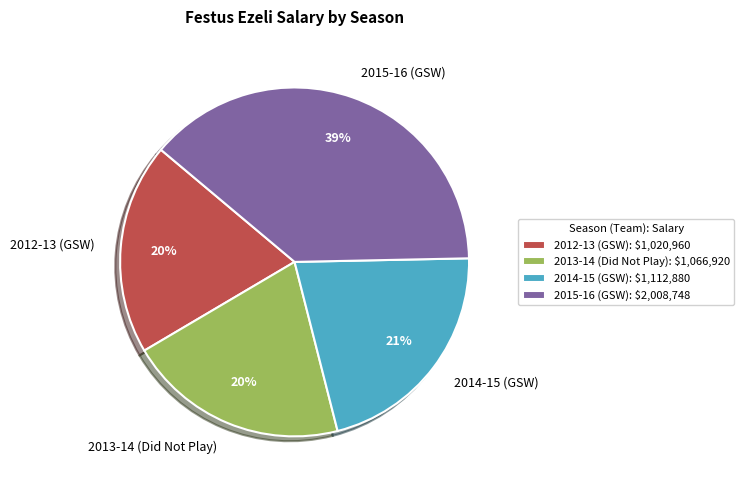

Does any single category account for the majority?

No